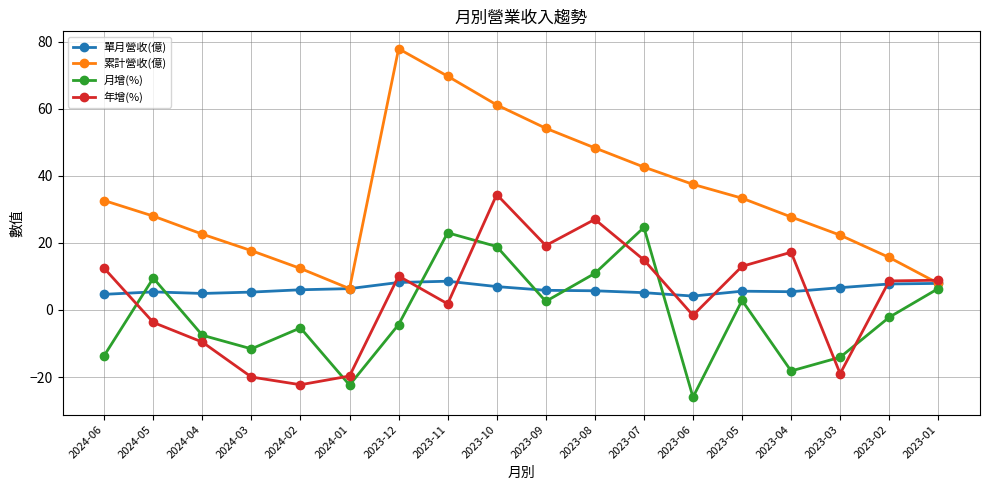

True or false: 年增(%) and 單月營收(億) intersect in this chart.

True